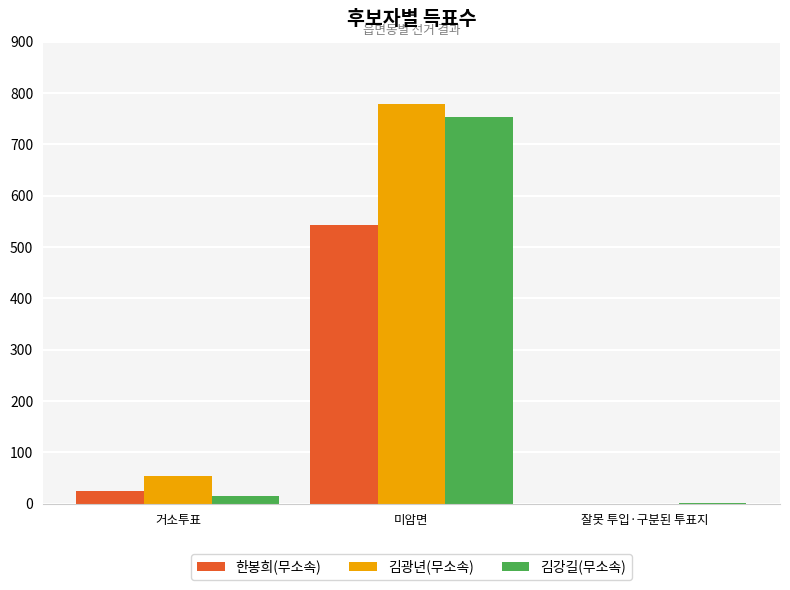

At which label is 김광년(무소속) closest to 389?

거소투표